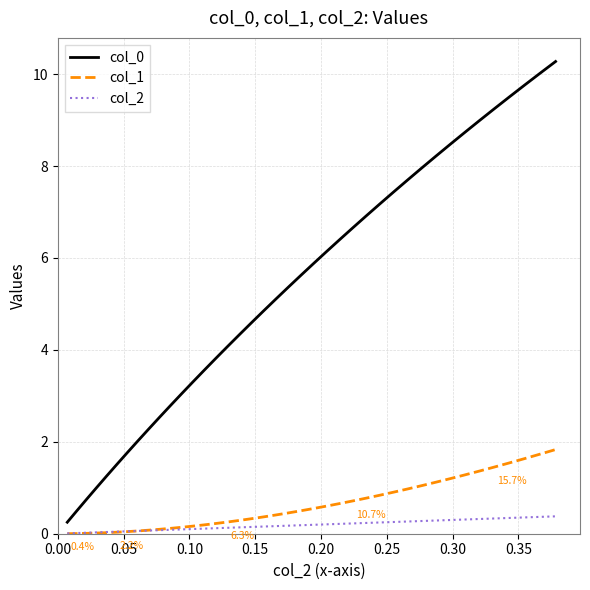

True or false: col_2 and col_0 intersect in this chart.

False